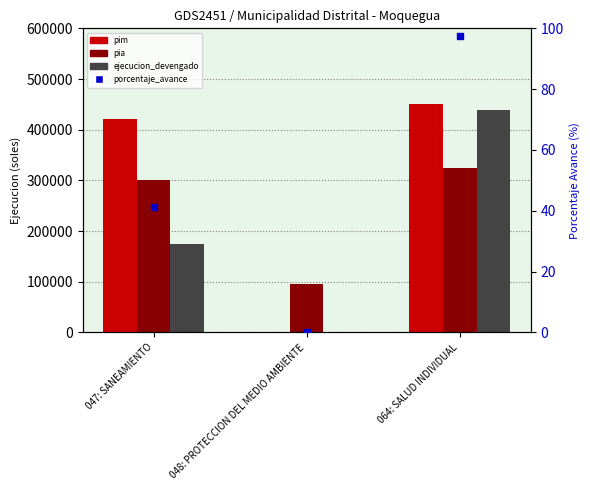

Which series reaches the minimum Y coordinate?

pim